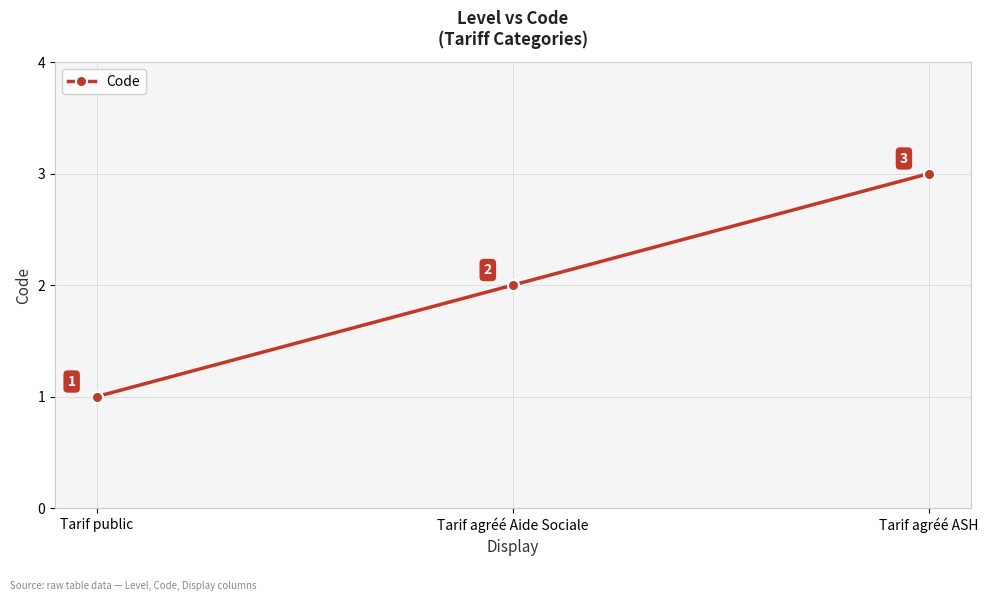

Which has a higher value, Tarif agréé ASH or Tarif agréé Aide Sociale?

Tarif agréé ASH